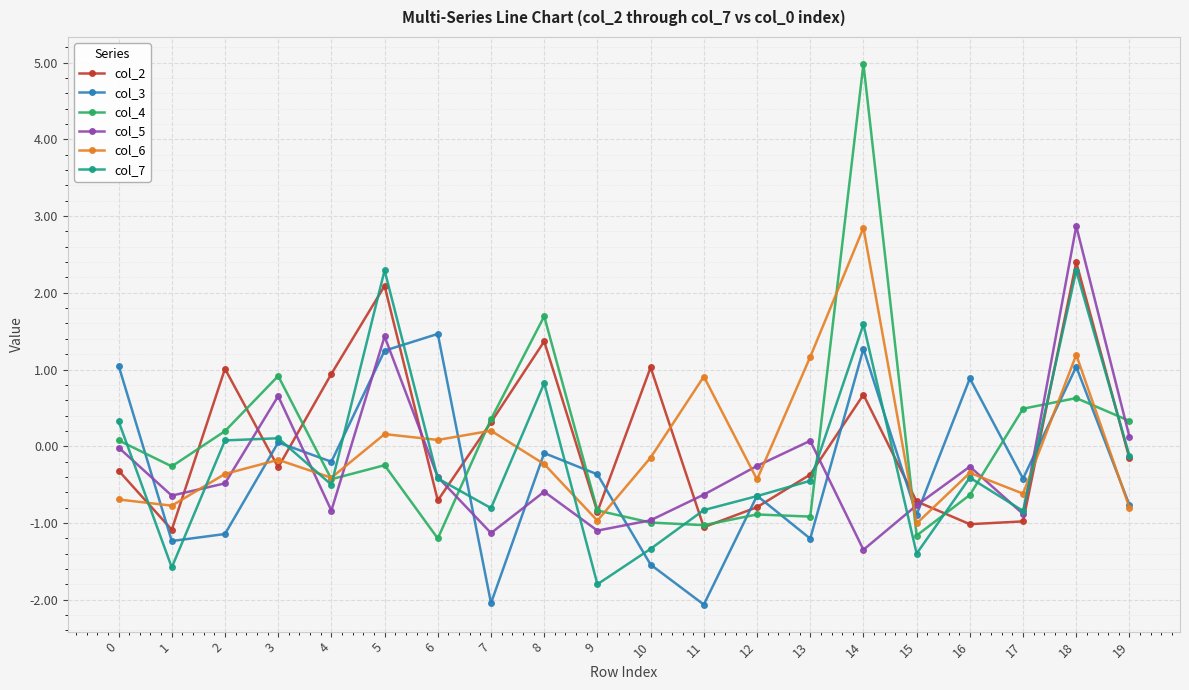

At which label is col_4 closest to 1?

3